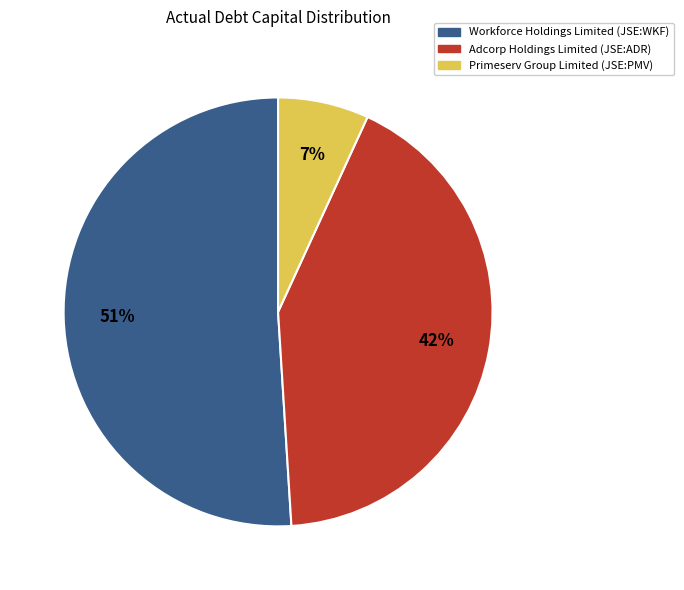

To the nearest percent, what is the difference between the Workforce Holdings Limited (JSE:WKF) and Adcorp Holdings Limited (JSE:ADR) slice percentages?

9%